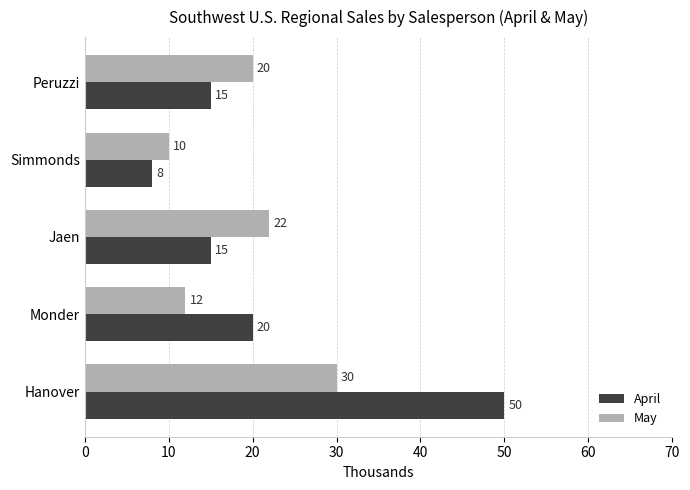

What is the sum of all April values?

108